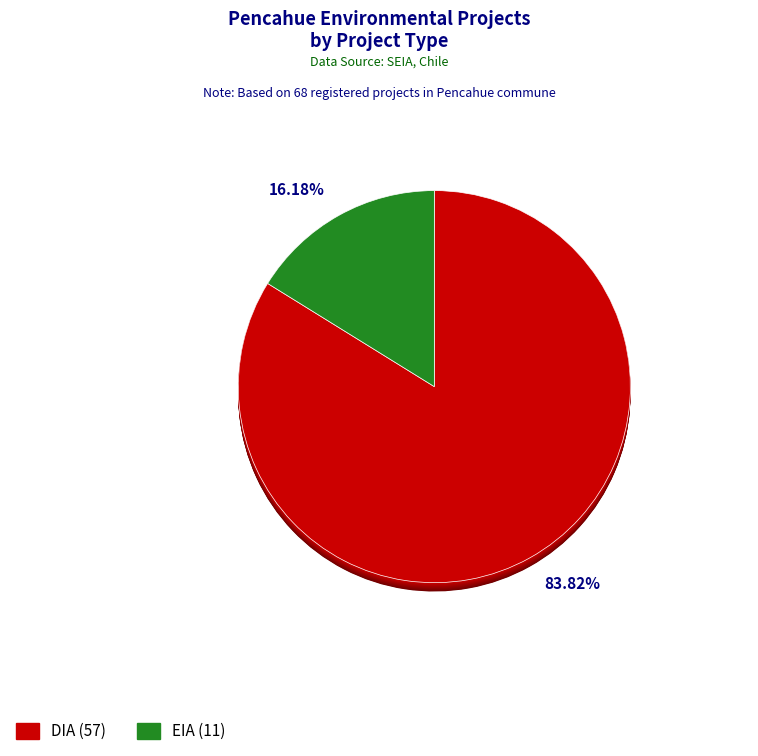

What percentage is the DIA slice, to the nearest percent?

84%